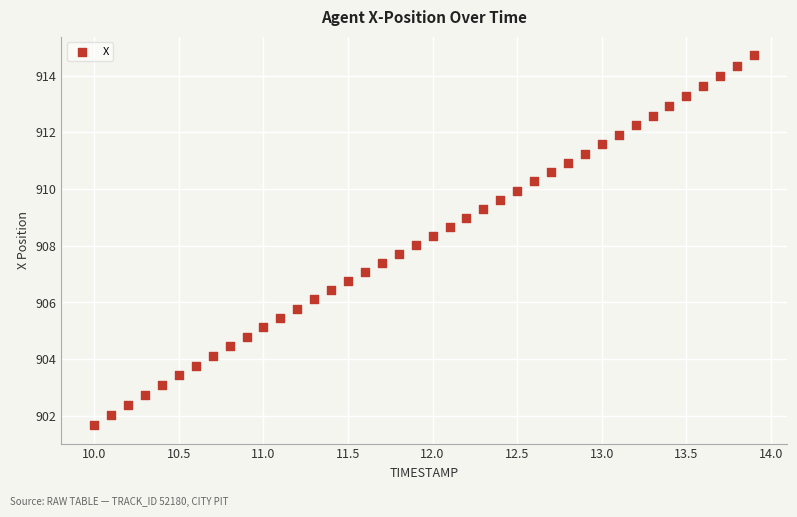

What is the range of X values (max minus min)?

3.9